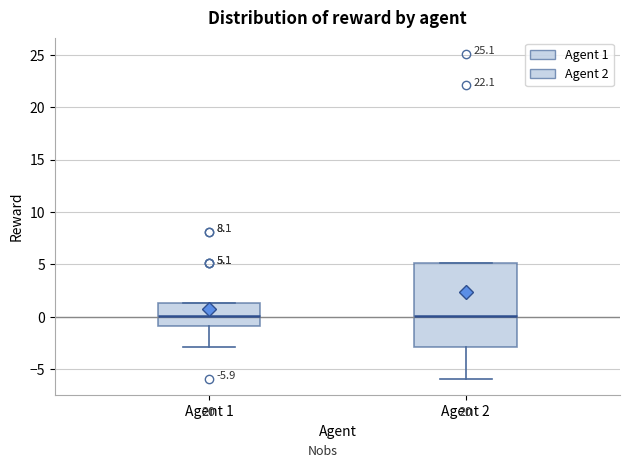

Comparing the boxes themselves (not the whiskers), which one is the tallest?

Agent 2